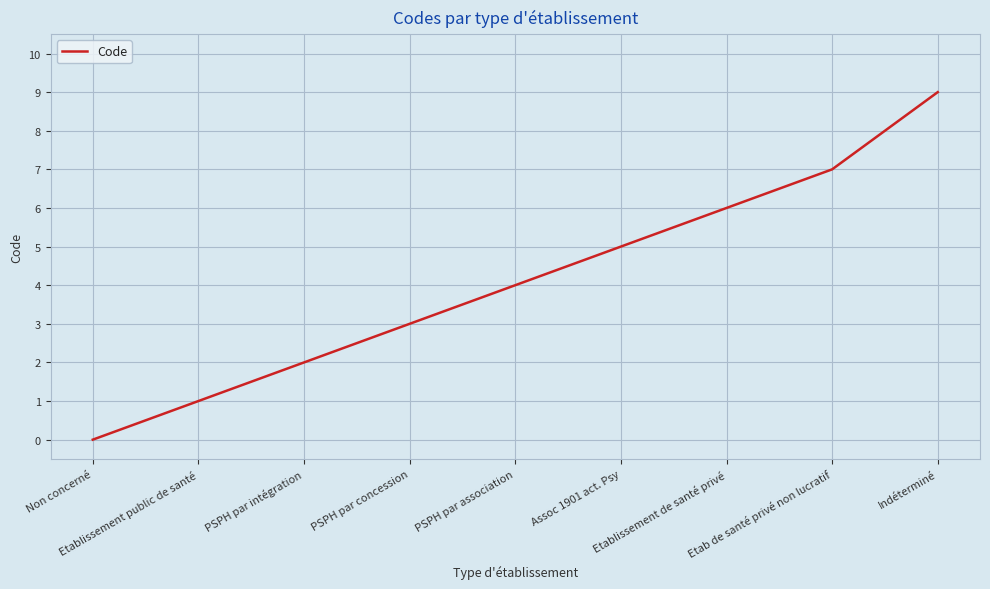

Rank the categories by value from lowest to highest.

Non concerné, Etablissement public de santé, PSPH par intégration, PSPH par concession, PSPH par association, Assoc 1901 act. Psy, Etablissement de santé privé, Etab de santé privé non lucratif, Indéterminé